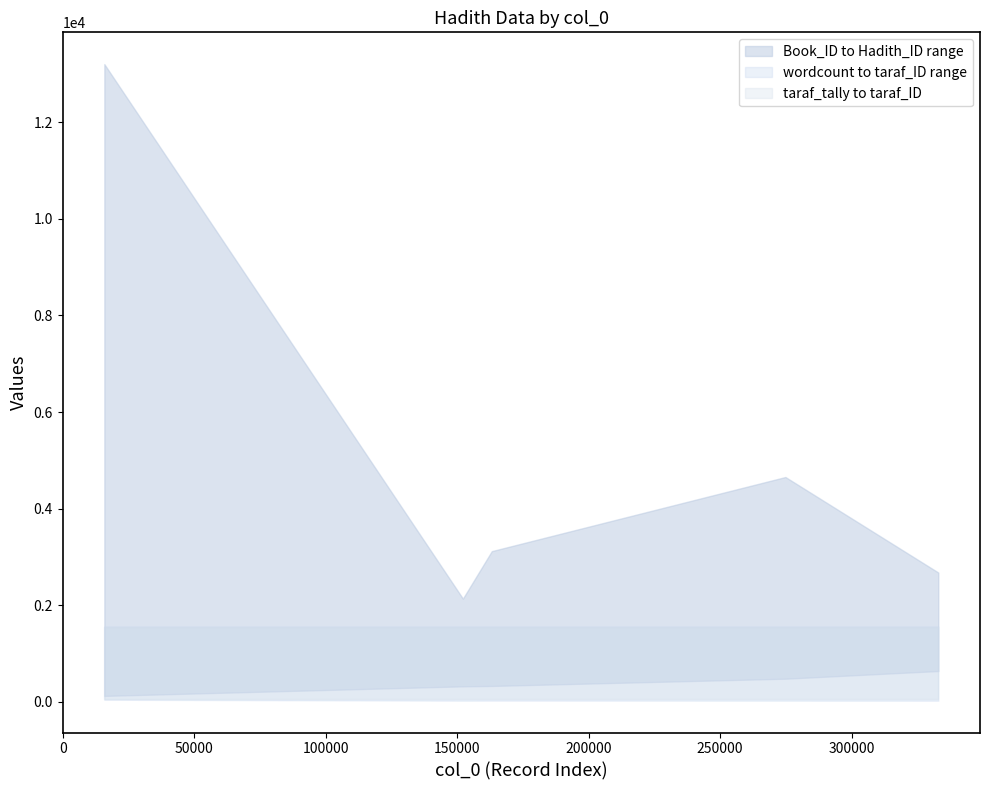

What is the smallest value displayed?

22